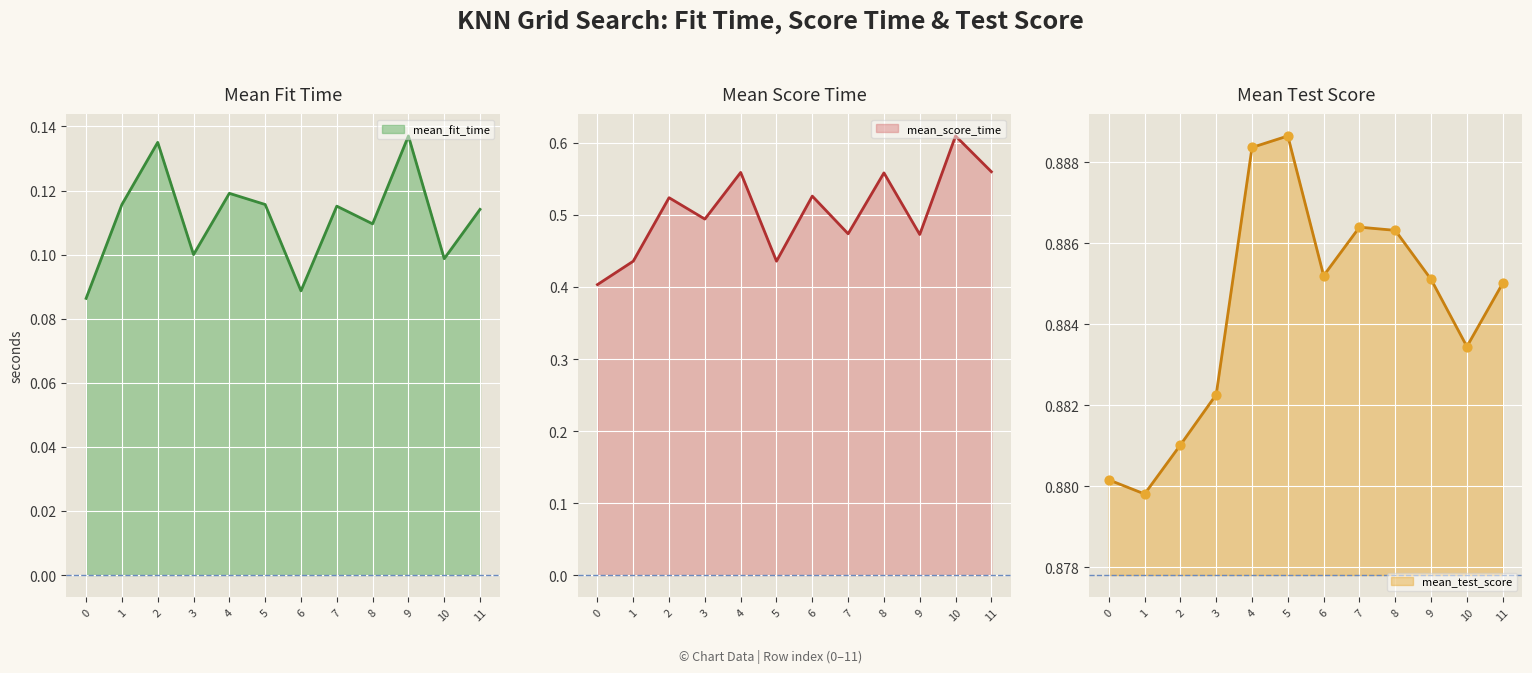

Which series has the largest total across all categories?

mean_test_score